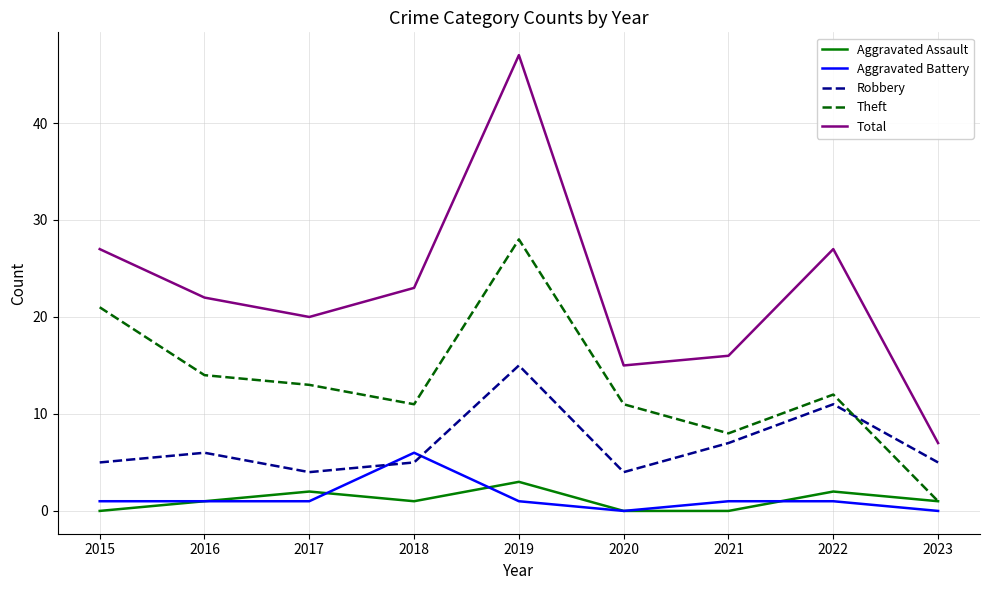

Reading right to left, extract all data points from this chart.

Aggravated Assault: 2023=1	2022=2	2021=0	2020=0	2019=3	2018=1	2017=2	2016=1	2015=0
Aggravated Battery: 2023=0	2022=1	2021=1	2020=0	2019=1	2018=6	2017=1	2016=1	2015=1
Robbery: 2023=5	2022=11	2021=7	2020=4	2019=15	2018=5	2017=4	2016=6	2015=5
Theft: 2023=1	2022=12	2021=8	2020=11	2019=28	2018=11	2017=13	2016=14	2015=21
Total: 2023=7	2022=27	2021=16	2020=15	2019=47	2018=23	2017=20	2016=22	2015=27